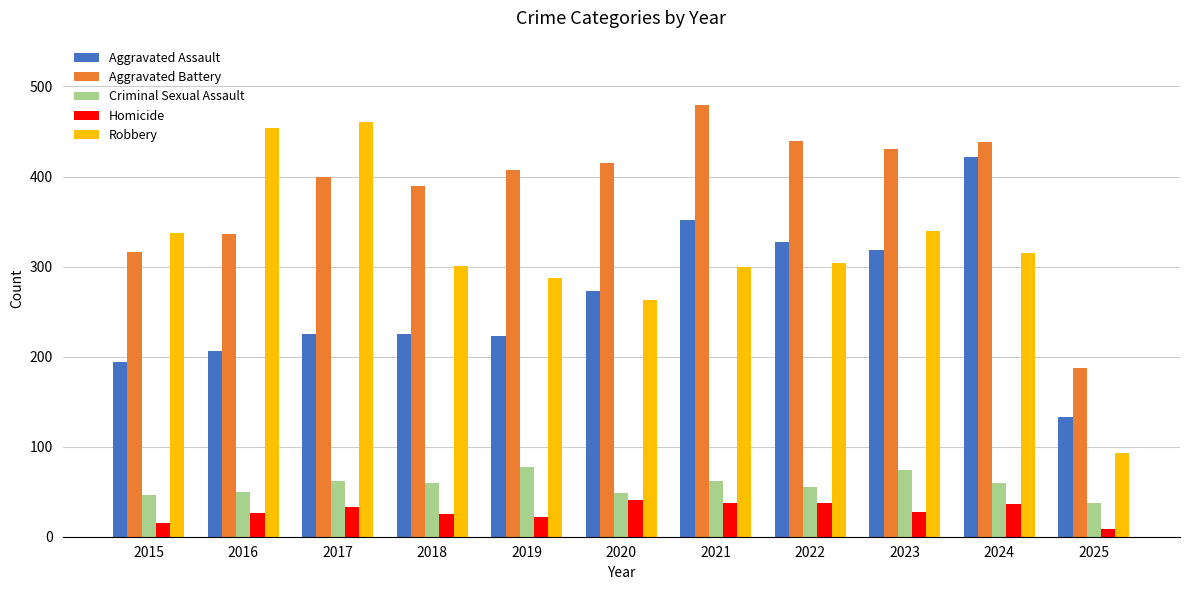

Which series has the largest total across all categories?

Aggravated Battery